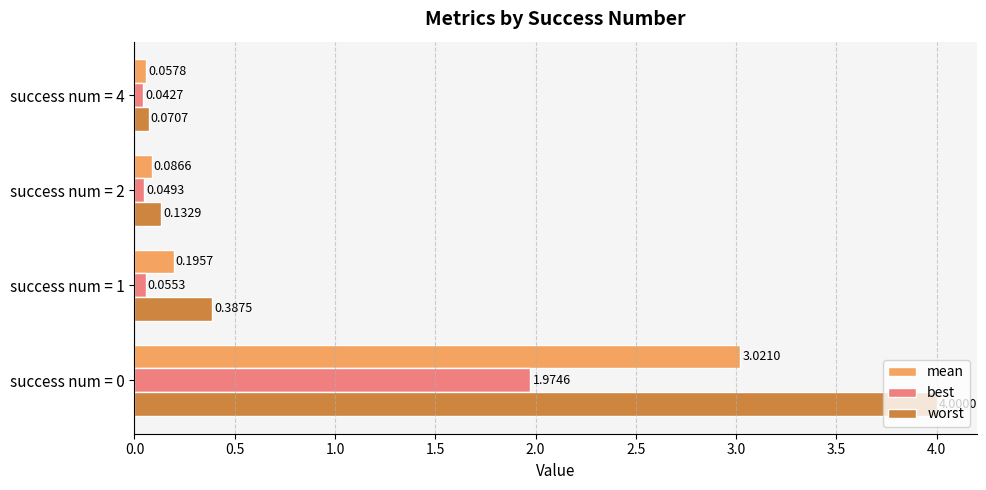

At how many categories does at least one series exceed 3?

1